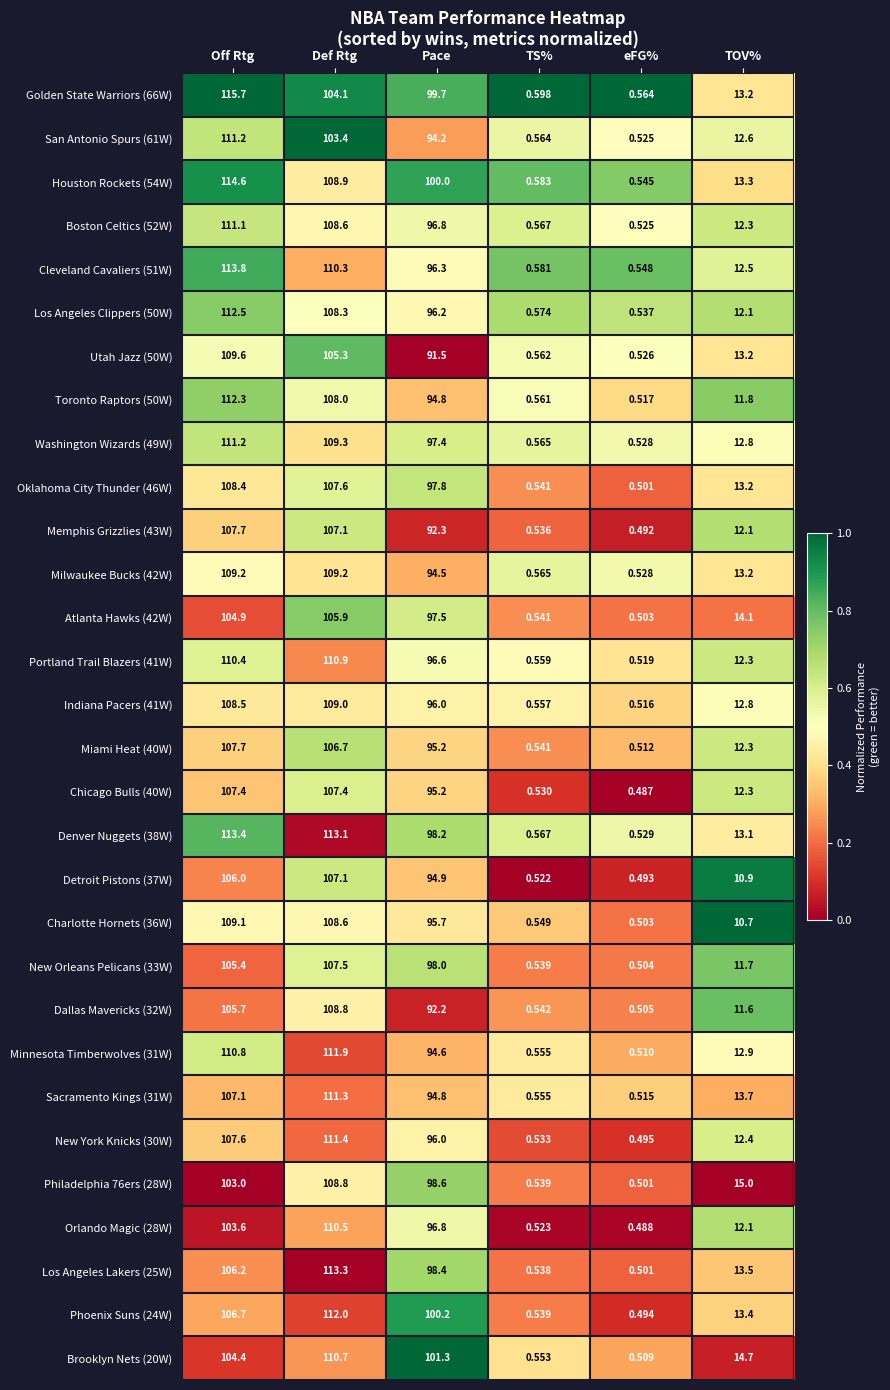

List the labels in order of San Antonio Spurs (61W) value, largest first.

Off Rtg, Def Rtg, Pace, TOV%, TS%, eFG%